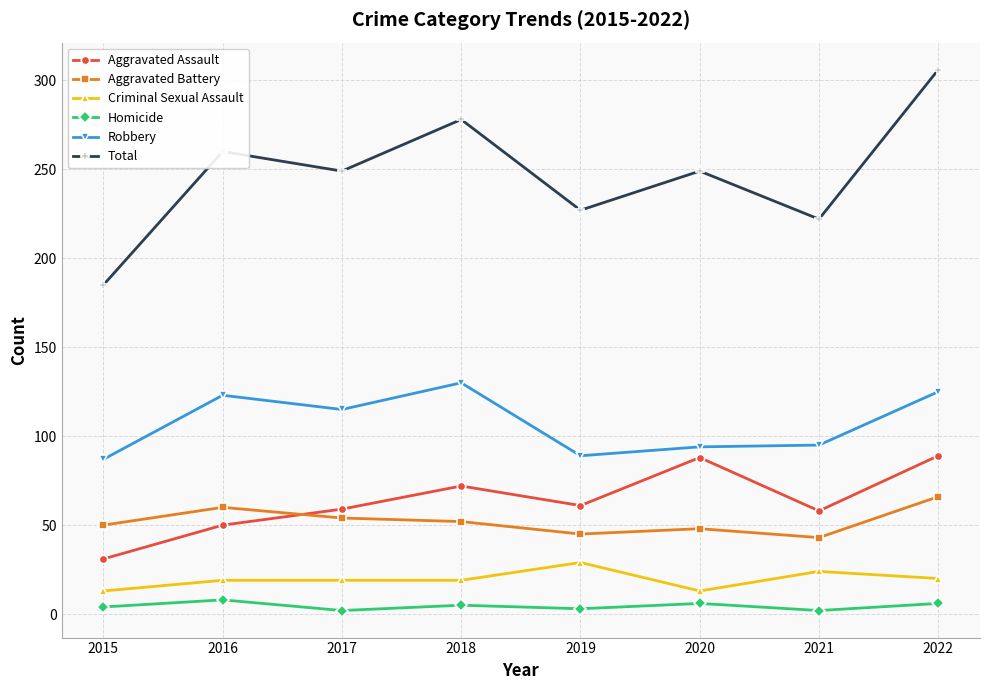

What is the difference between the maximum and minimum values in the Homicide series?

6